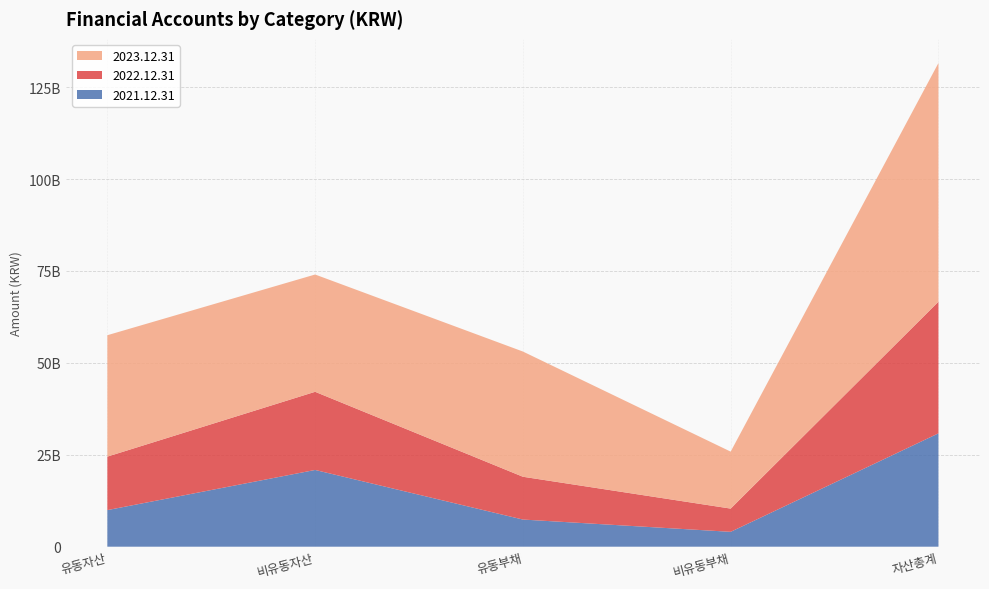

Reading left to right, extract all data points from this chart.

2021.12.31: 유동자산=9952489063	비유동자산=20871827165	유동부채=7384541069	비유동부채=4044357072	자산총계=30824316228
2022.12.31: 유동자산=14543946126	비유동자산=21255641157	유동부채=11640553081	비유동부채=6319261508	자산총계=35799587283
2023.12.31: 유동자산=33019405054	비유동자산=31898969932	유동부채=34055117900	비유동부채=15492760596	자산총계=64918374986